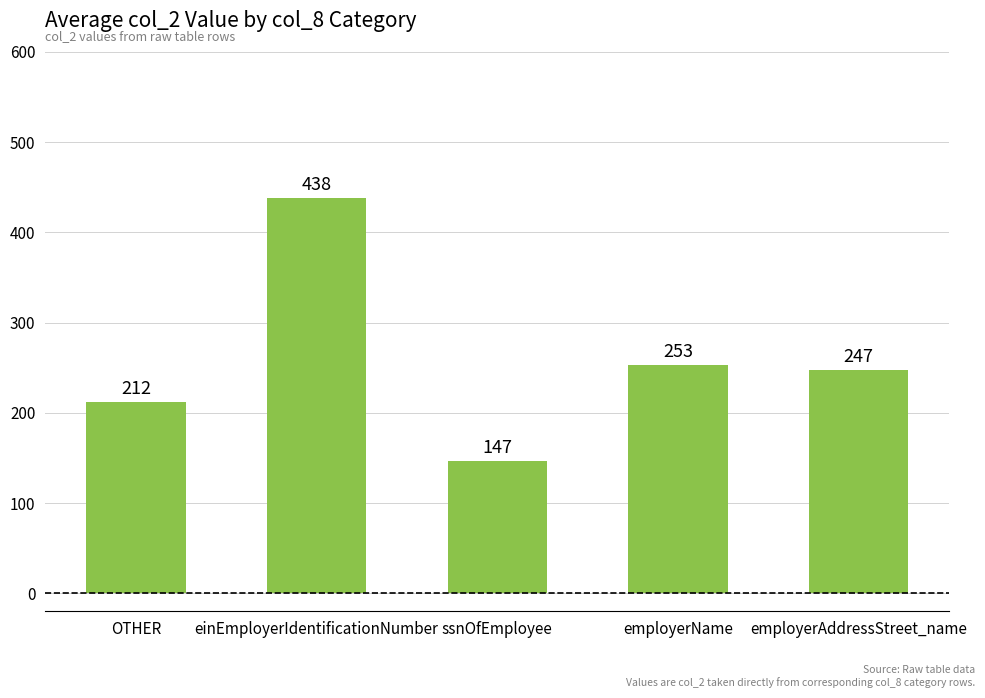

Reading right to left, what are all the values shown in this chart?

247	253	147	438	212